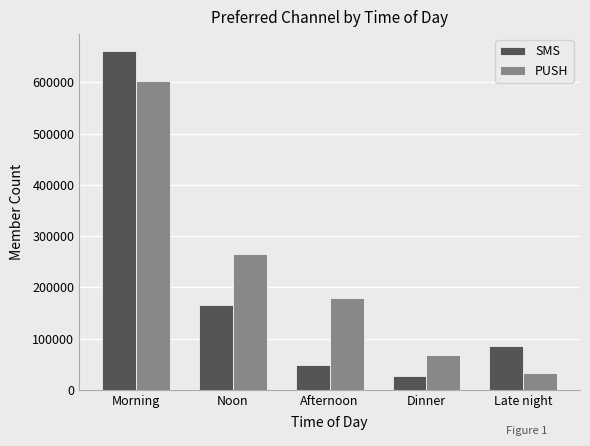

How many values in the PUSH series are below 178747?

2